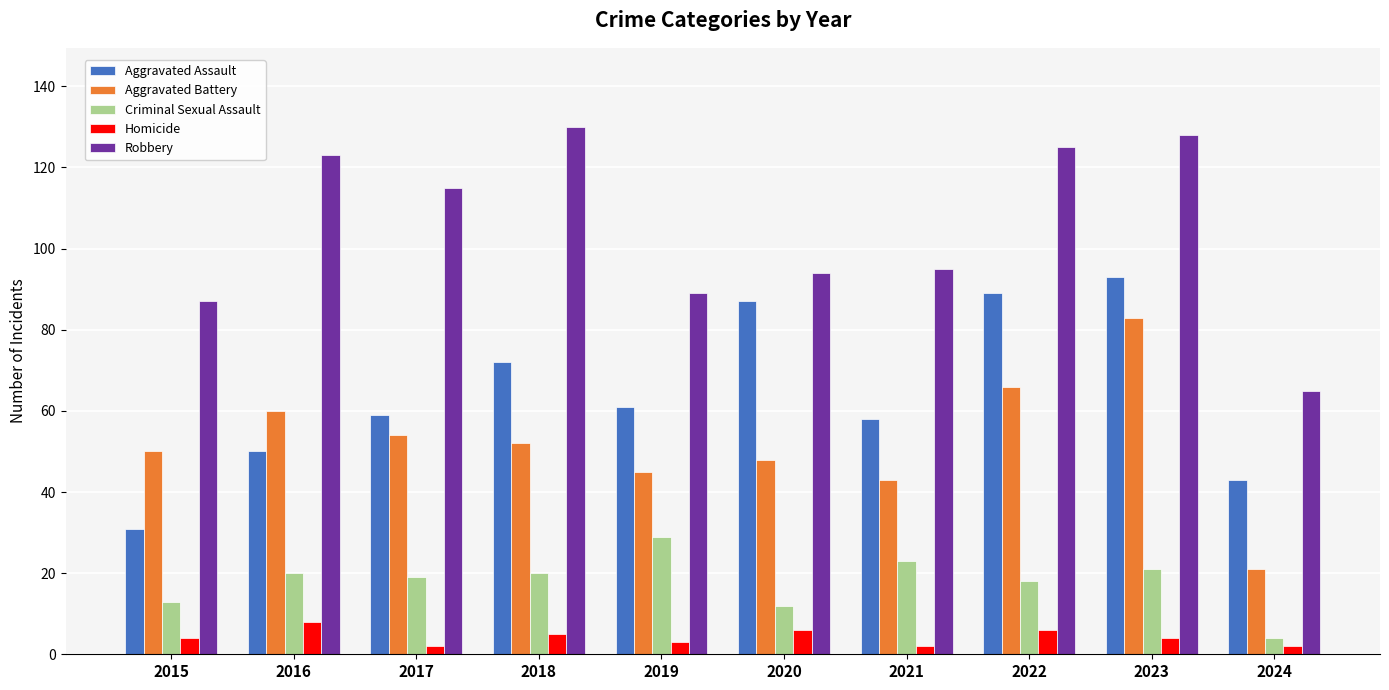

Reading right to left, transcribe all the data shown in this chart.

Aggravated Assault: 2024=43	2023=93	2022=89	2021=58	2020=87	2019=61	2018=72	2017=59	2016=50	2015=31
Aggravated Battery: 2024=21	2023=83	2022=66	2021=43	2020=48	2019=45	2018=52	2017=54	2016=60	2015=50
Criminal Sexual Assault: 2024=4	2023=21	2022=18	2021=23	2020=12	2019=29	2018=20	2017=19	2016=20	2015=13
Homicide: 2024=2	2023=4	2022=6	2021=2	2020=6	2019=3	2018=5	2017=2	2016=8	2015=4
Robbery: 2024=65	2023=128	2022=125	2021=95	2020=94	2019=89	2018=130	2017=115	2016=123	2015=87